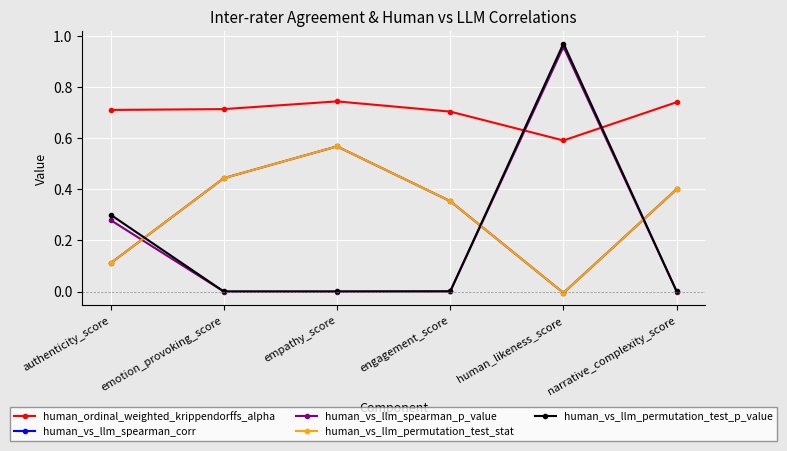

What is the greatest value displayed?

1.0